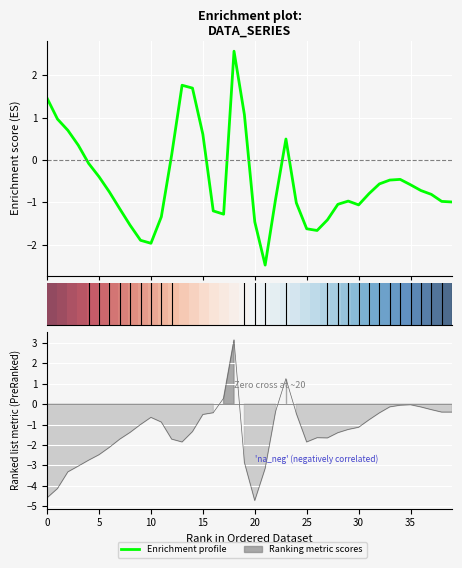

What is the minimum value shown in the chart?

-2.5